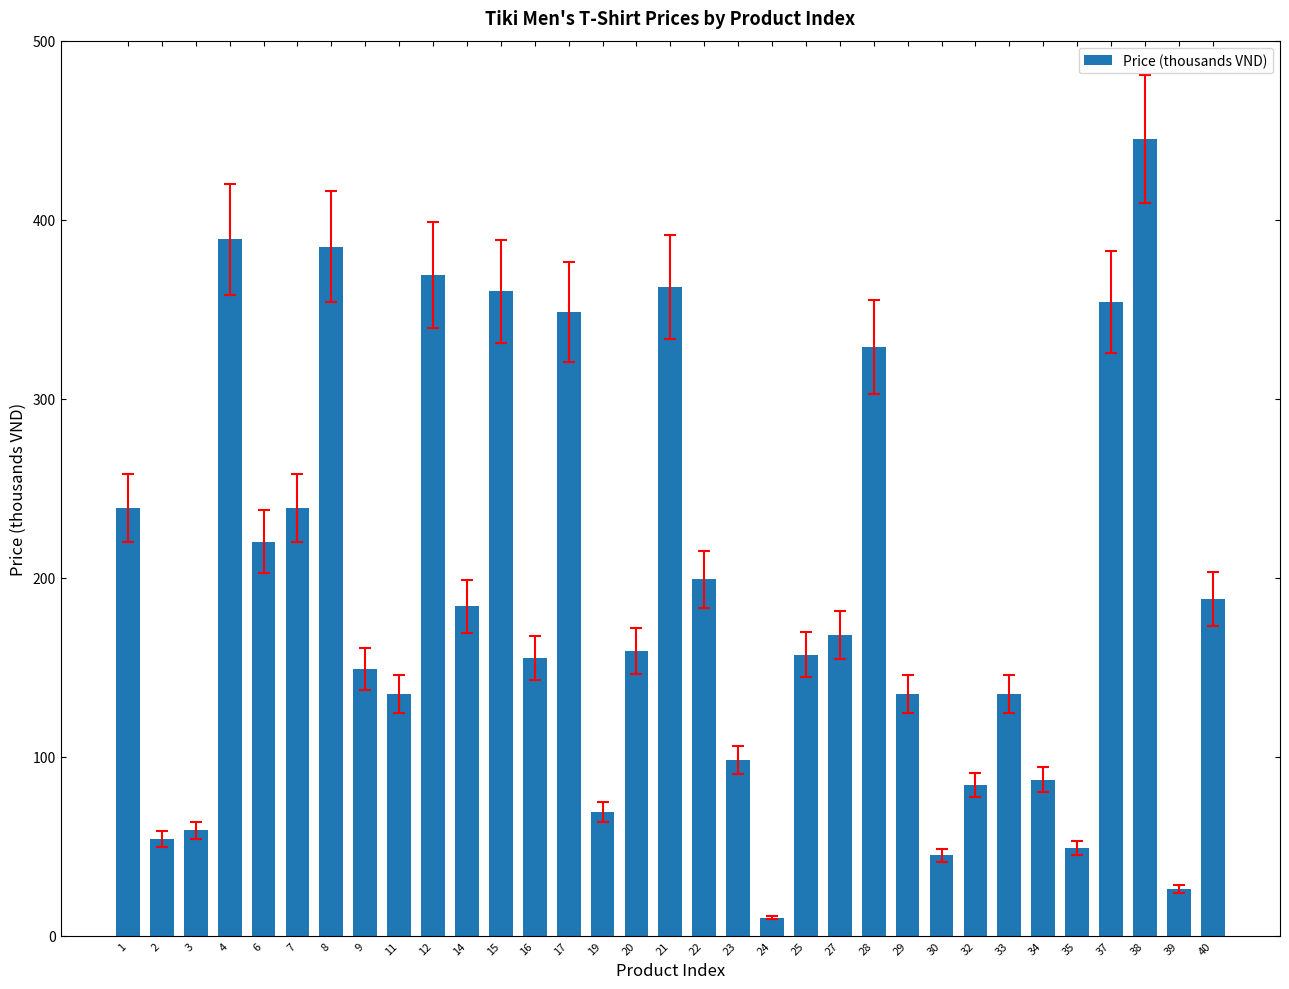

What is the smallest value displayed?

10.0